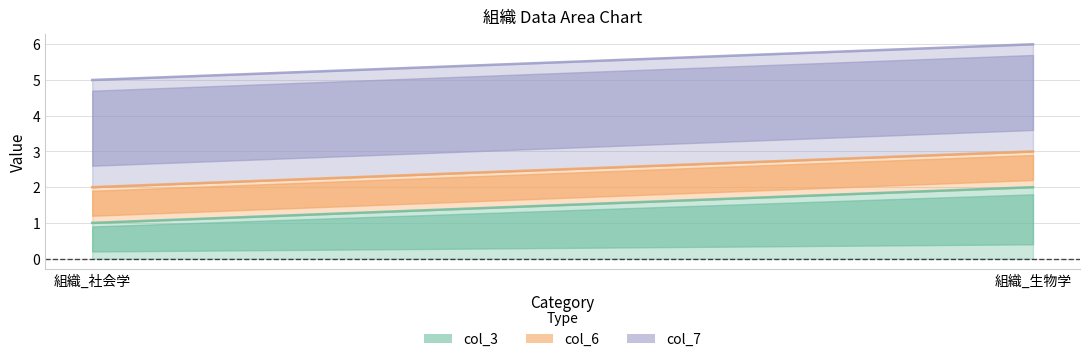

How many col_6 line values are between 2 and 3?

2